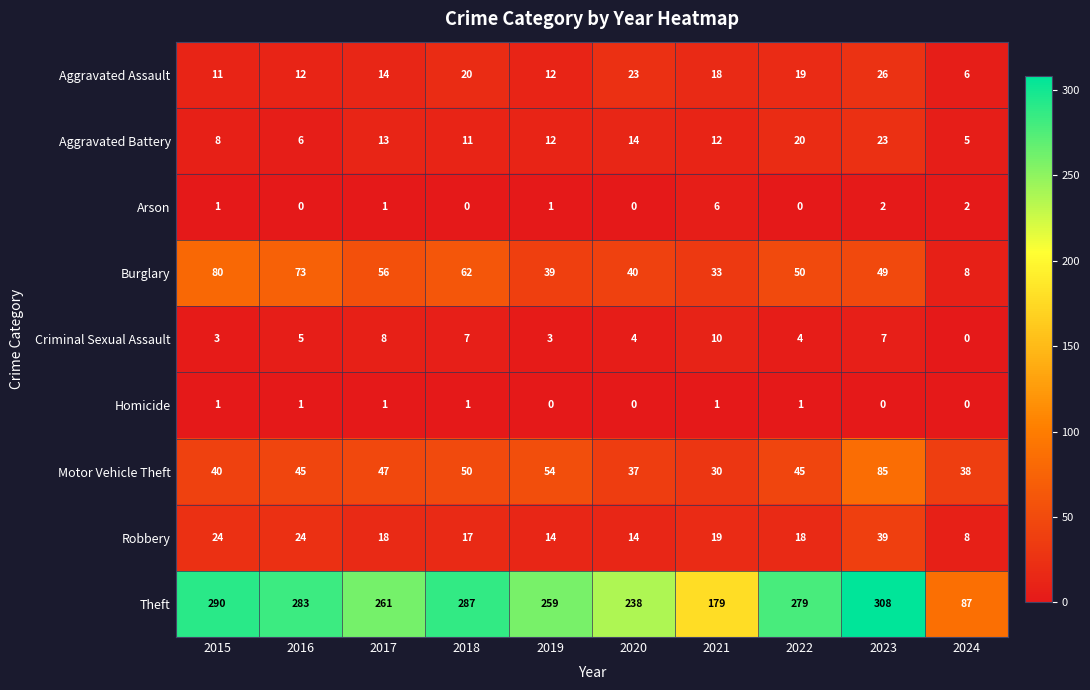

What is the sum of the Arson values at 2021 and 2020?

6